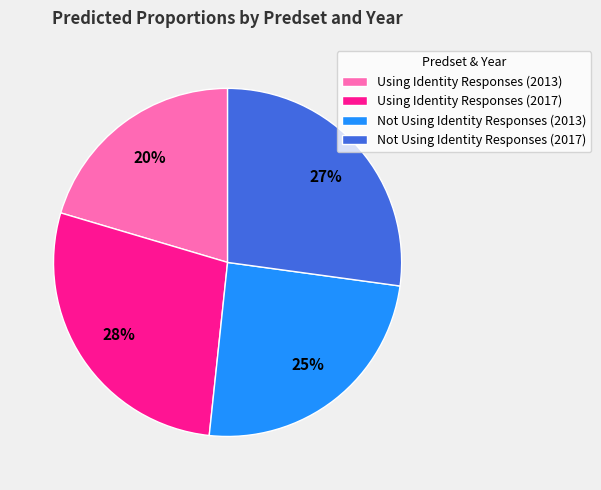

Rank the categories by value from highest to lowest.

Using Identity Responses (2017), Not Using Identity Responses (2017), Not Using Identity Responses (2013), Using Identity Responses (2013)